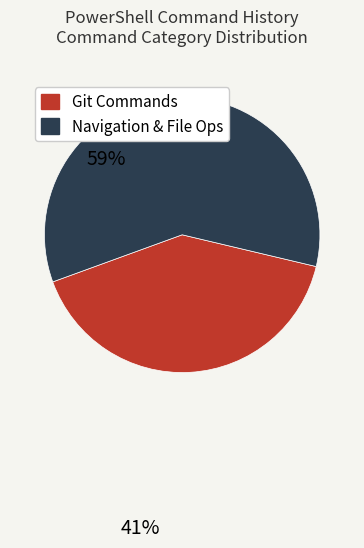

How many slices are in this pie chart?

2